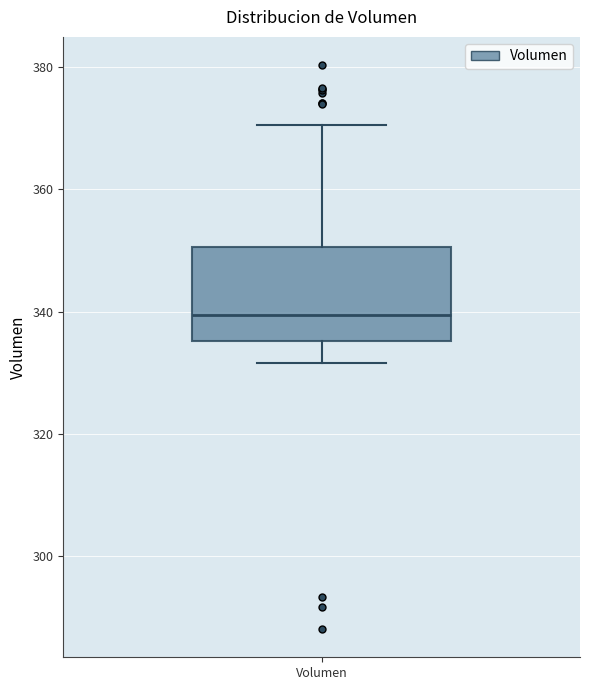

Where is the upper edge of the box for Volumen on the y-axis? The values are not printed on the chart, so give them approximately, as read against the axis.

350